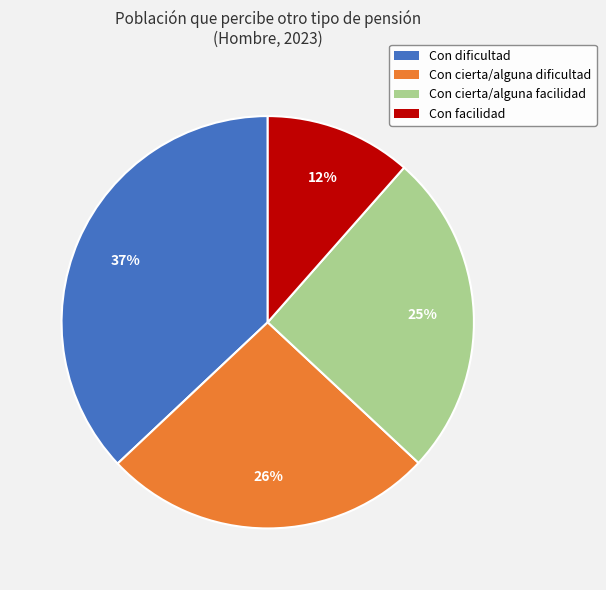

Is the sum of Con cierta/alguna facilidad and Con dificultad greater than half?

Yes